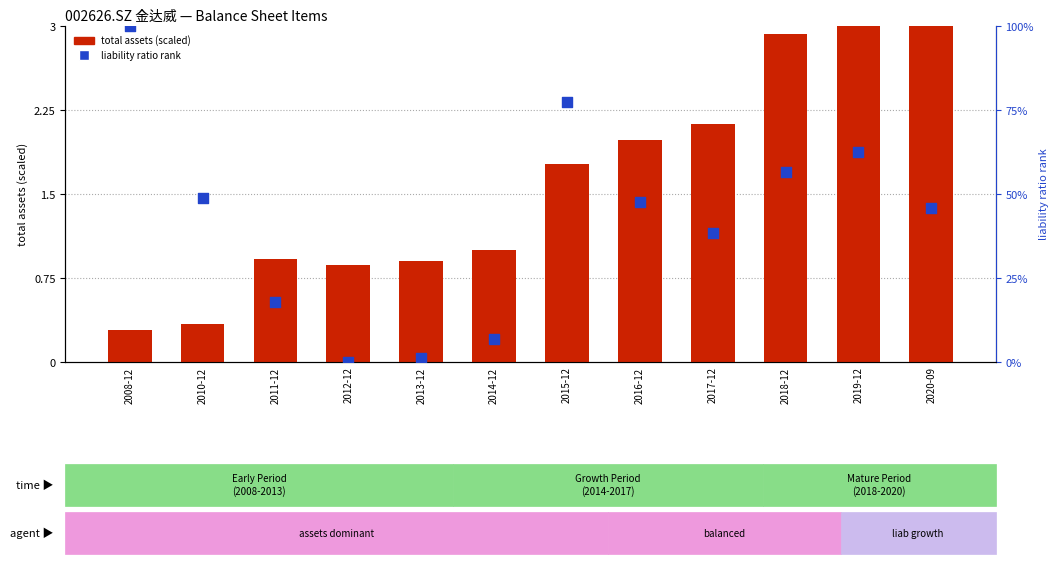

Which series has the largest total across all categories?

liability ratio rank